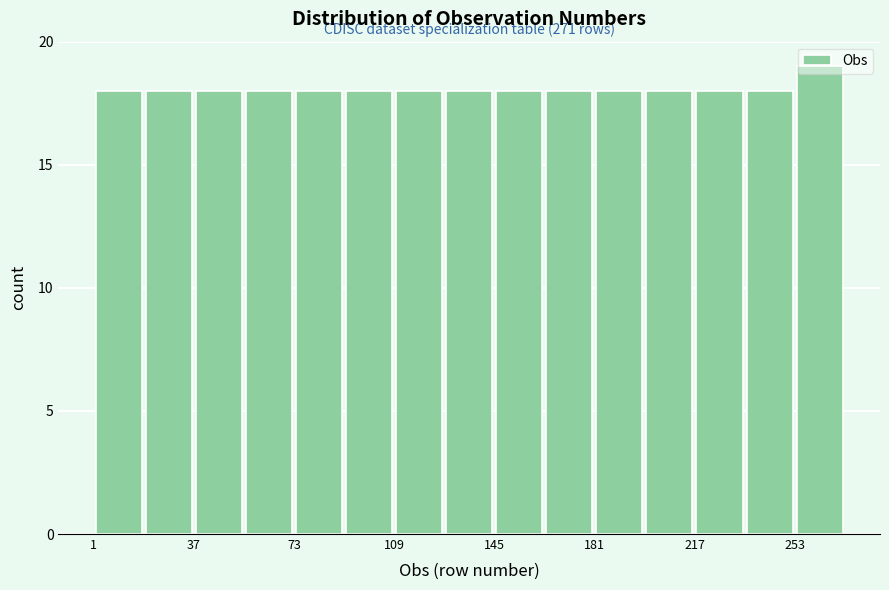

Read against the x-axis, roughly where is the centre of the tallest bar?

260